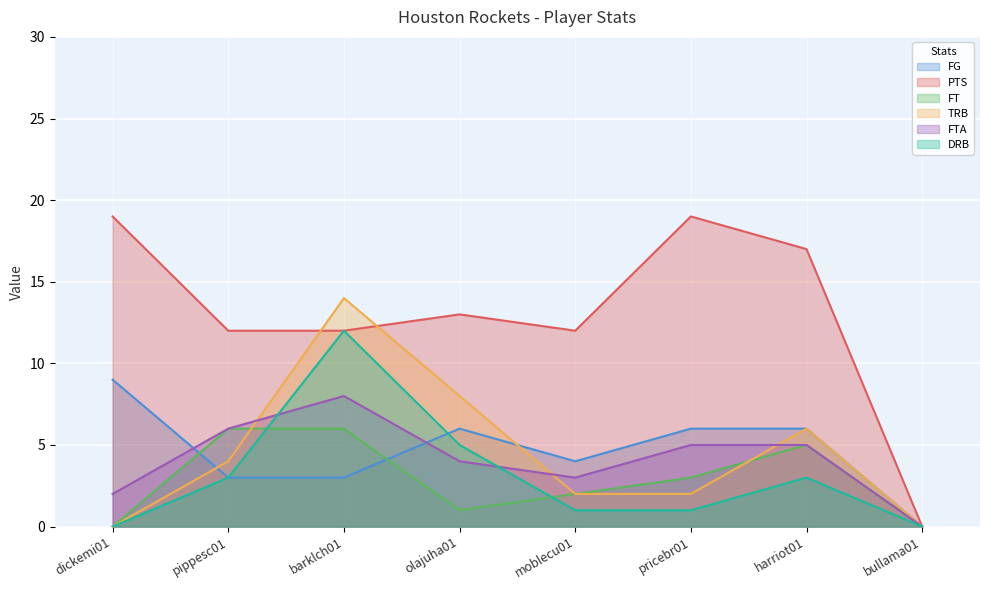

How many lines are shown in the chart?

6